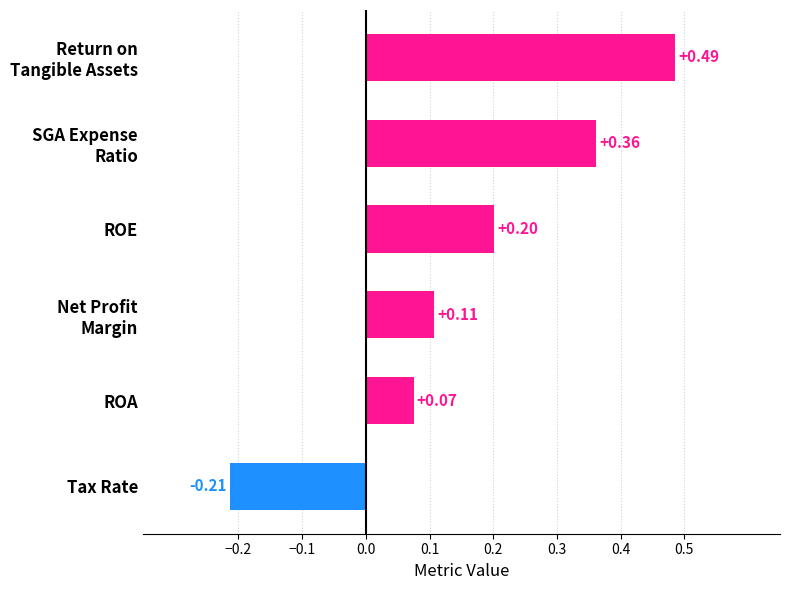

Count the number of data series in this chart.

1